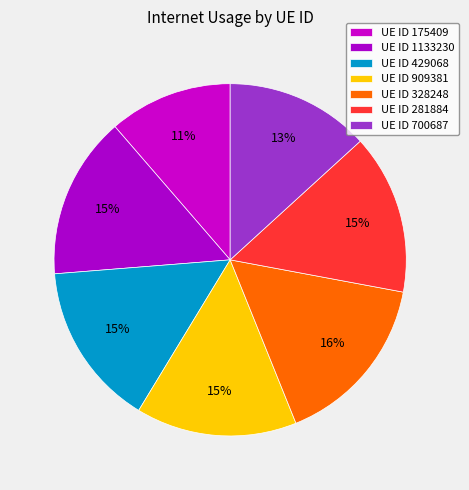

Rank the categories by value from highest to lowest.

328248, 429068, 1133230, 909381, 281884, 700687, 175409